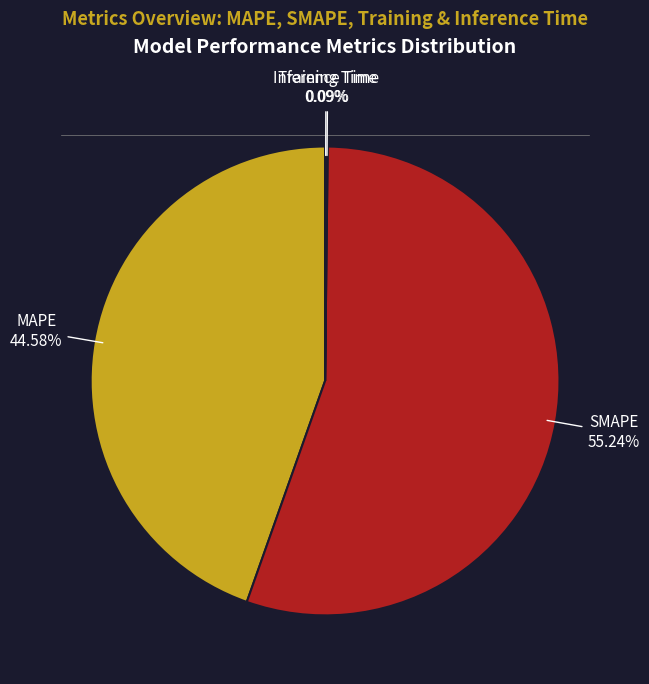

Is there a majority slice in this chart?

Yes